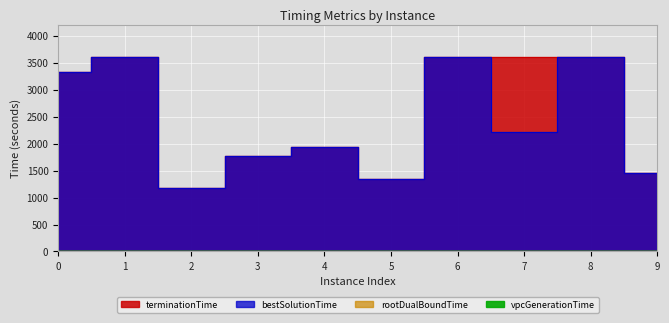

Which category has the lowest value in the terminationTime series?

2